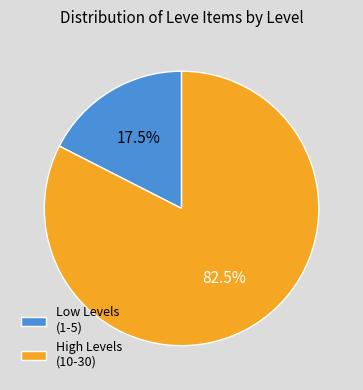

Which slice is the smallest?

Low Levels (1-5)